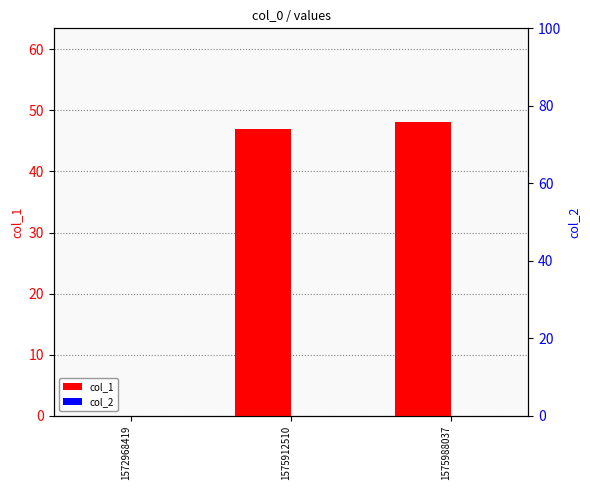

Which category has the highest value across all series?

1575988037